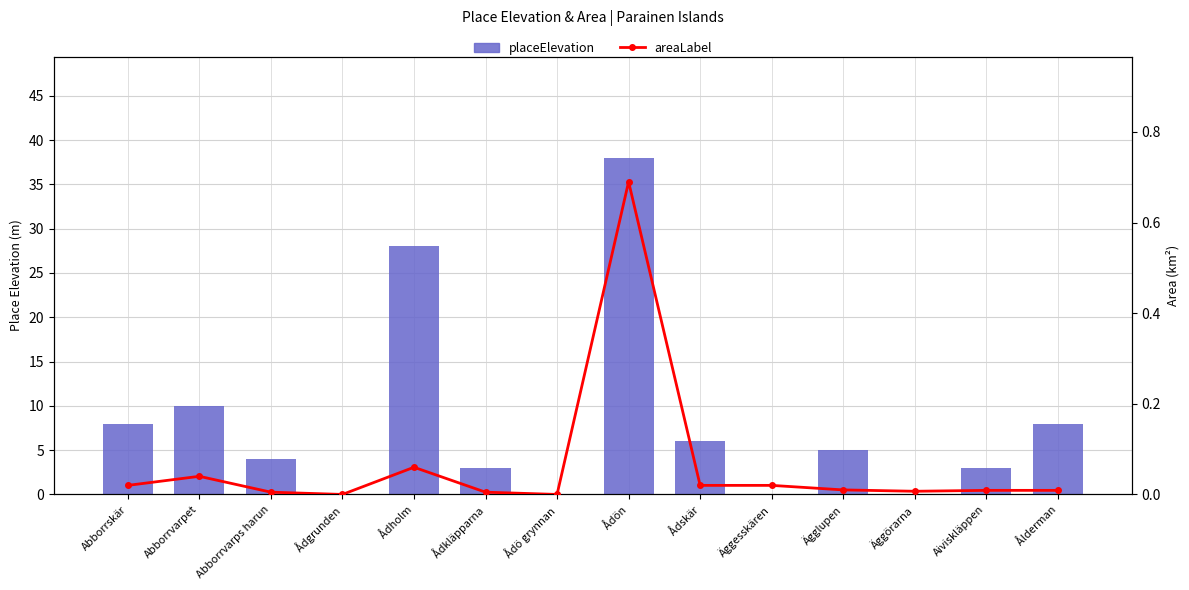

What is the value of the placeElevation bar at the 14th from the left?

8.0